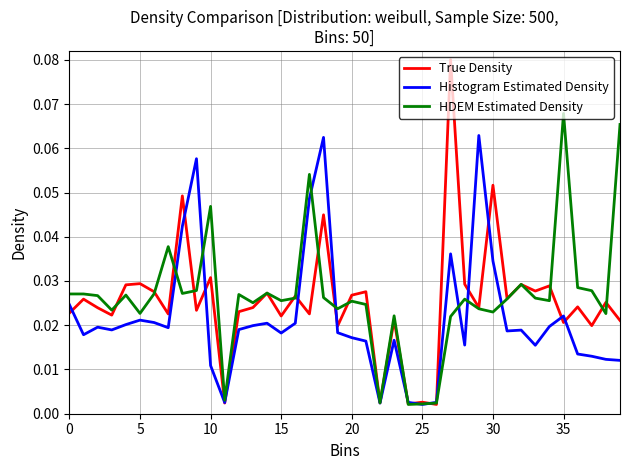

What is the sum of all HDEM Estimated Density values?

1.1